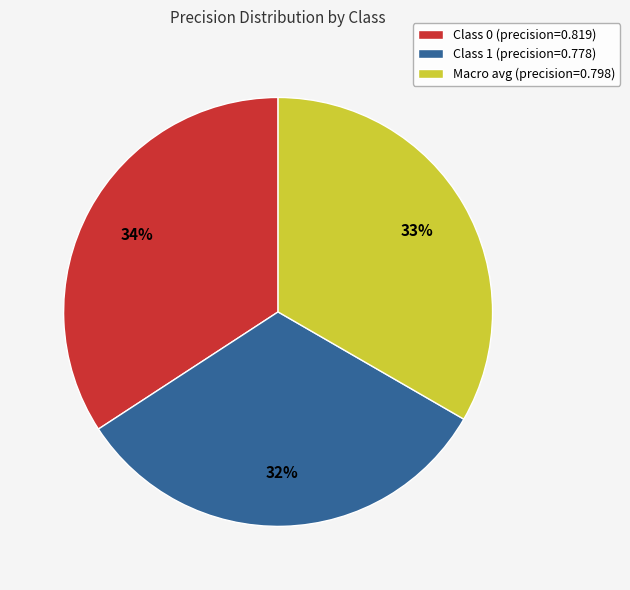

To the nearest percent, what percentage of the pie is Class 1 (precision=0.778)?

32%